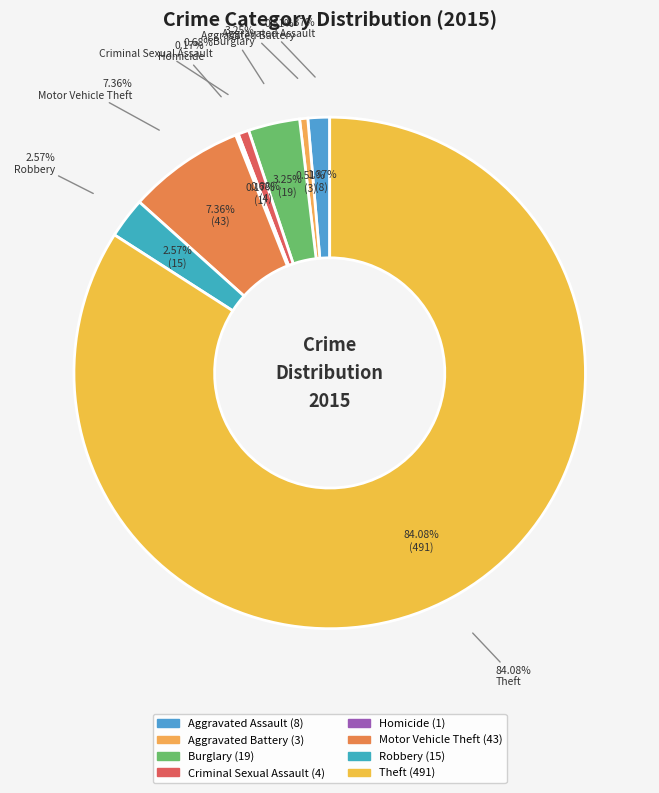

Which slice is the largest?

Theft